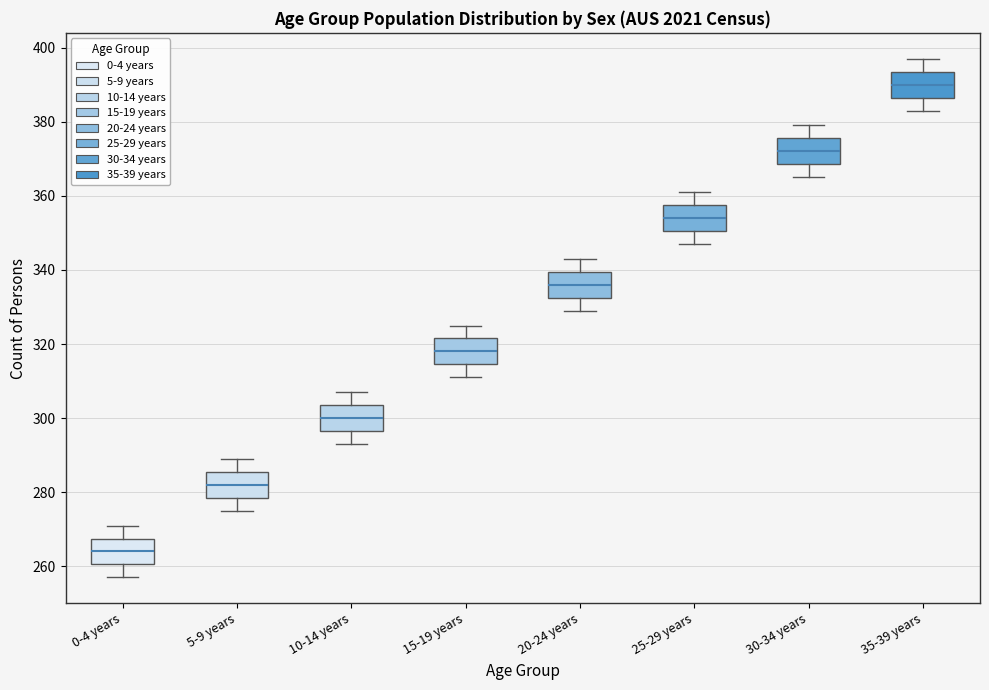

Where does the lower whisker of the box for 30-34 years end on the y-axis? The values are not printed on the chart, so give them approximately, as read against the axis.

366